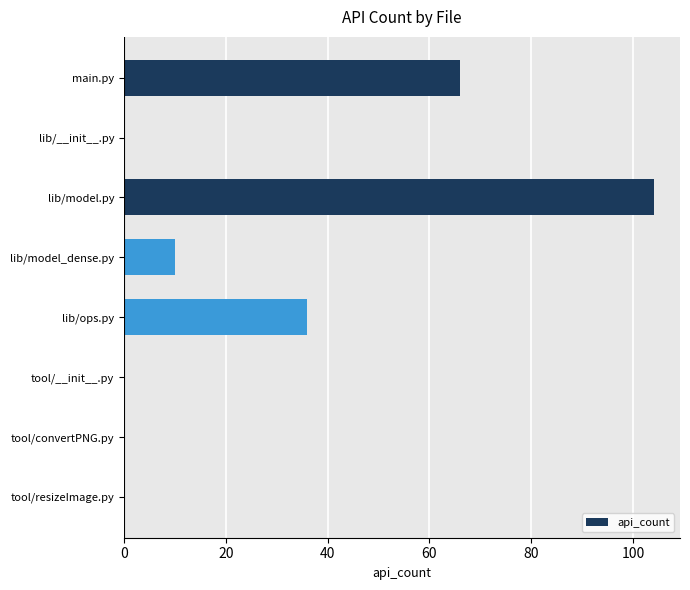

Is it true that the value at tool/convertPNG.py is 37?

False